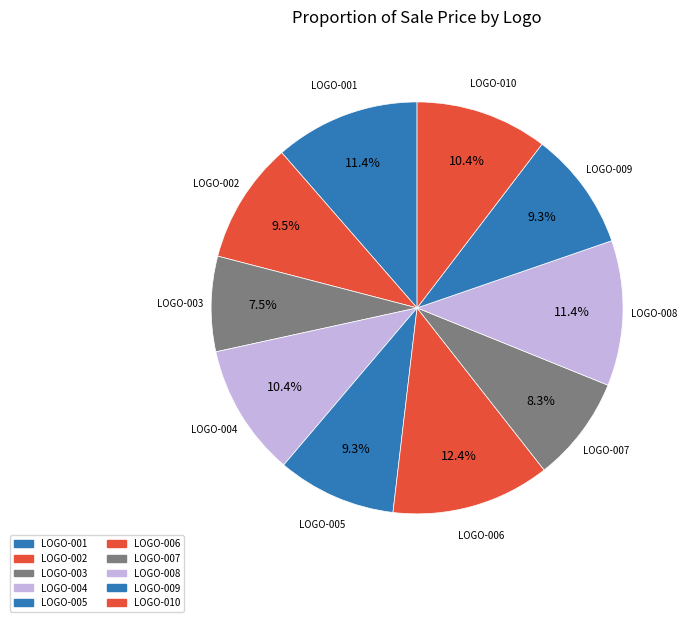

How many segments does this pie chart have?

10